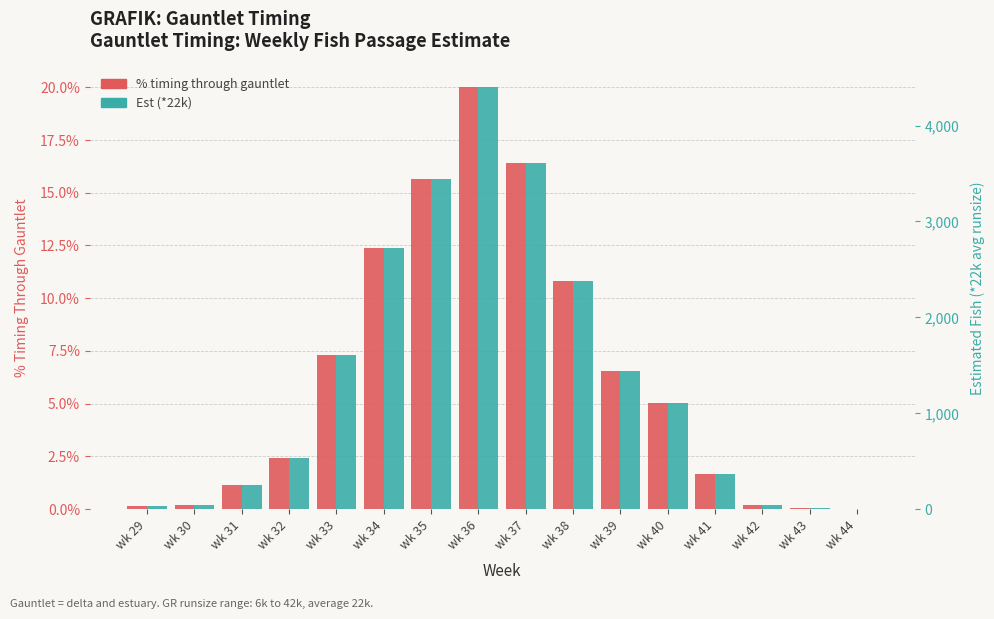

What is the value of the Est (*22k) bar at the 4th from the left?

533.2